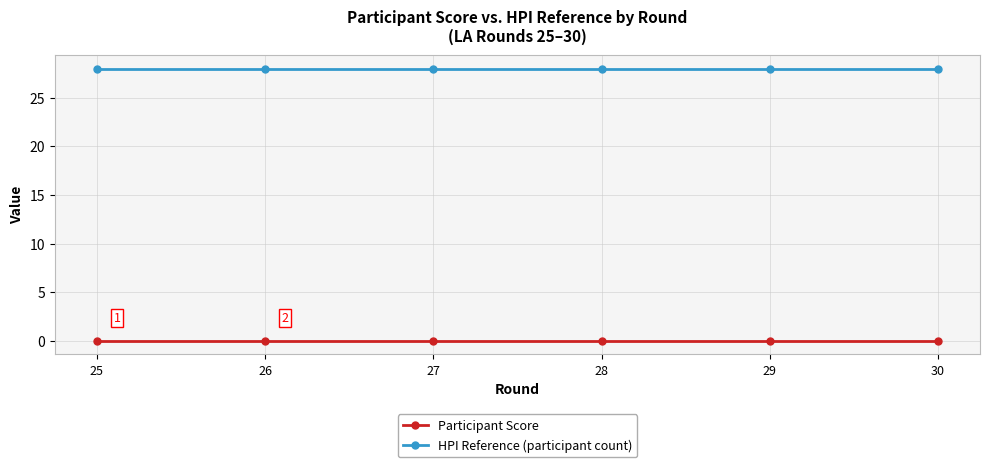

True or false: Participant Score and HPI Reference (participant count) intersect in this chart.

False